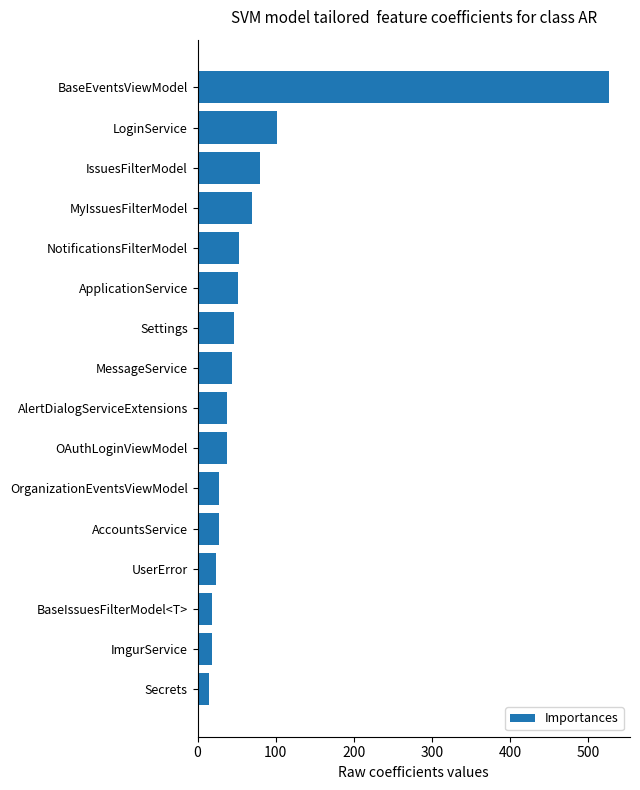

What is the smallest value displayed?

15